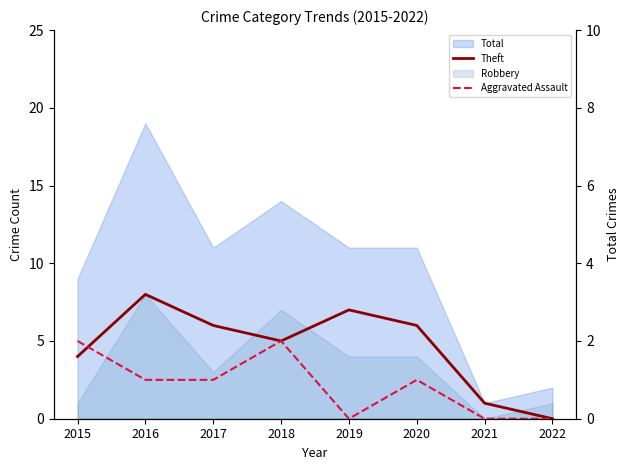

How many lines are shown in the chart?

2